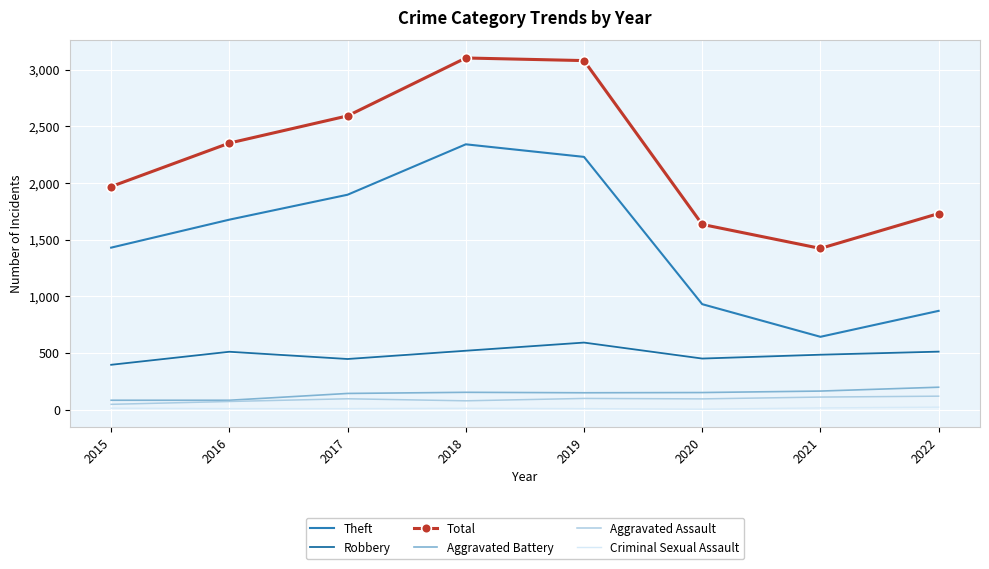

What is the greatest value displayed?

3103